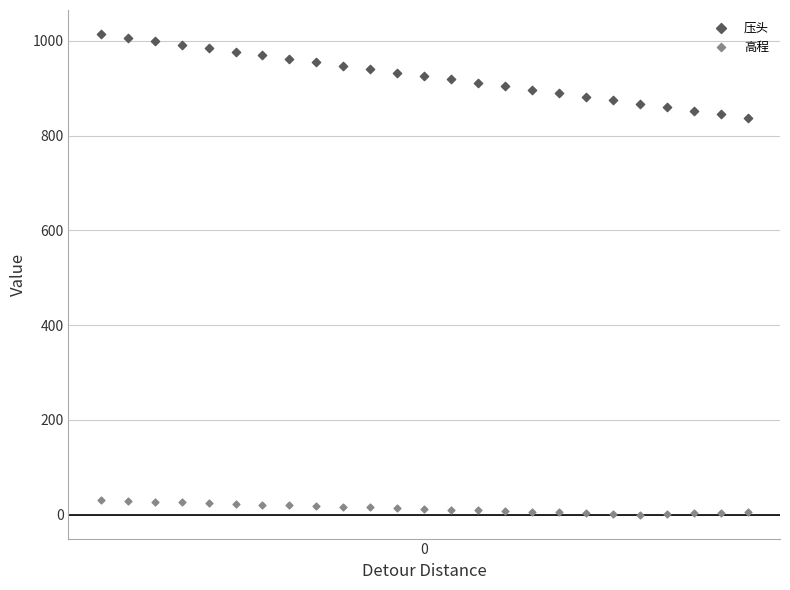

Which series reaches the minimum Y coordinate?

高程